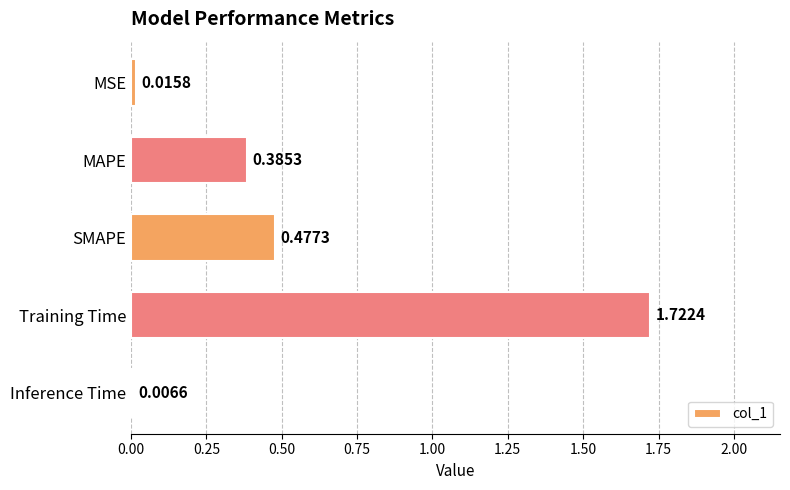

What is the change in value from Training Time to Inference Time?

-1.7